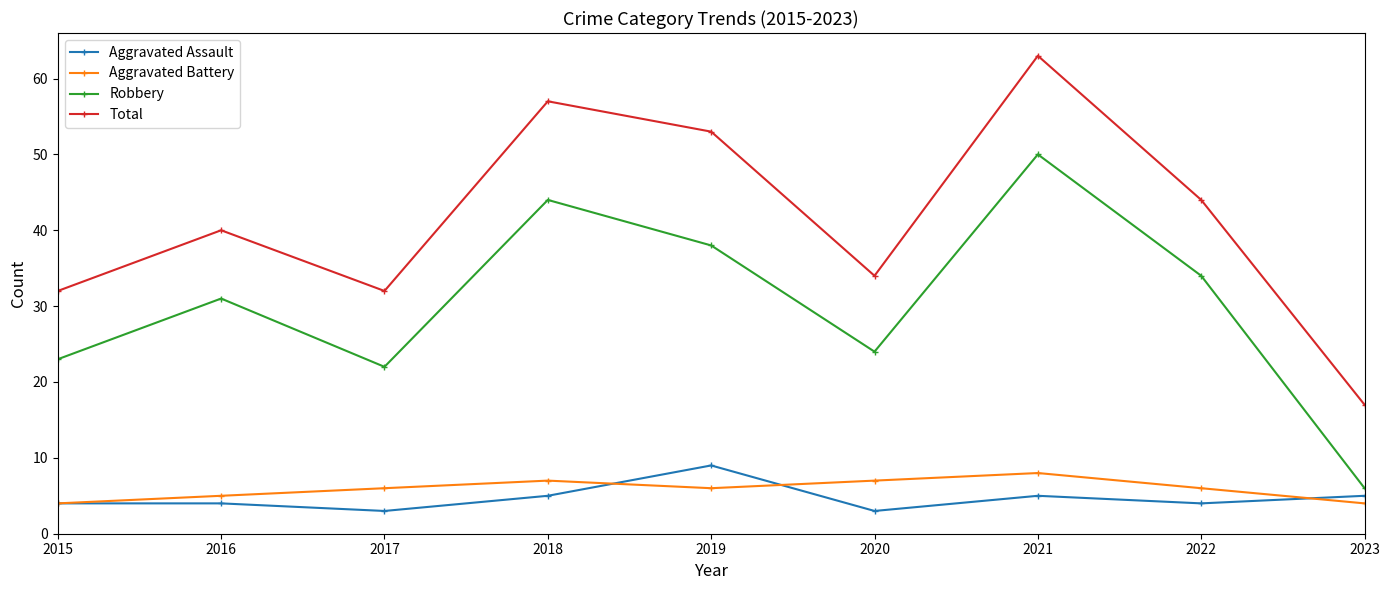

True or false: Aggravated Assault and Total intersect in this chart.

False